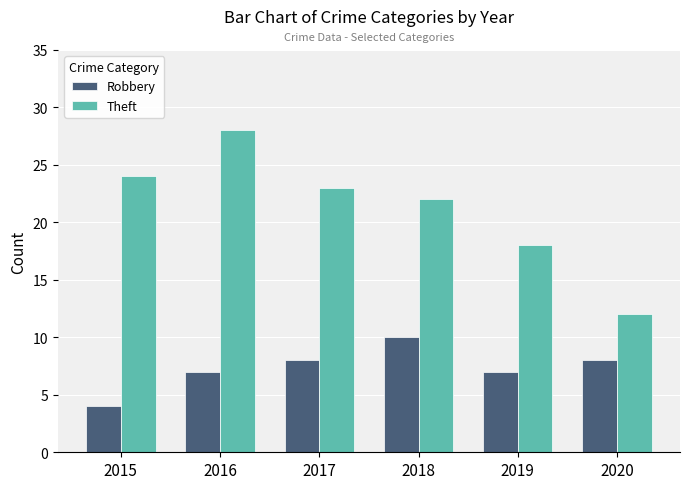

How many categories are shown in the chart?

6